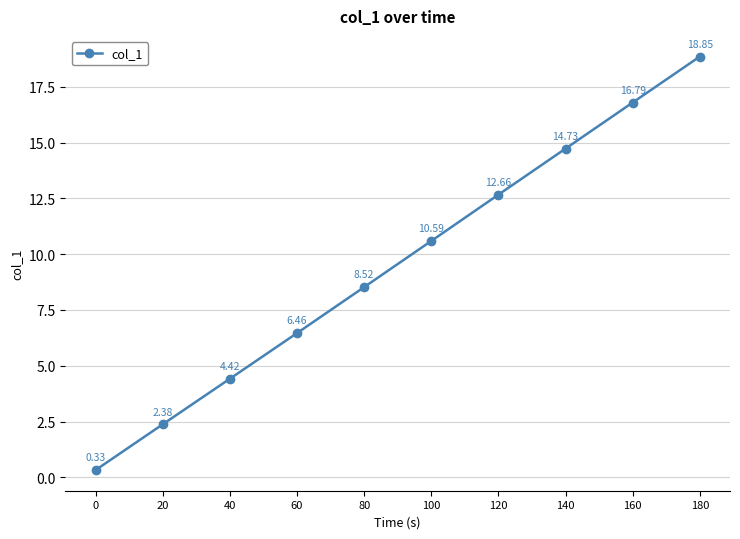

Rank the categories by value from highest to lowest.

180, 160, 140, 120, 100, 80, 60, 40, 20, 0